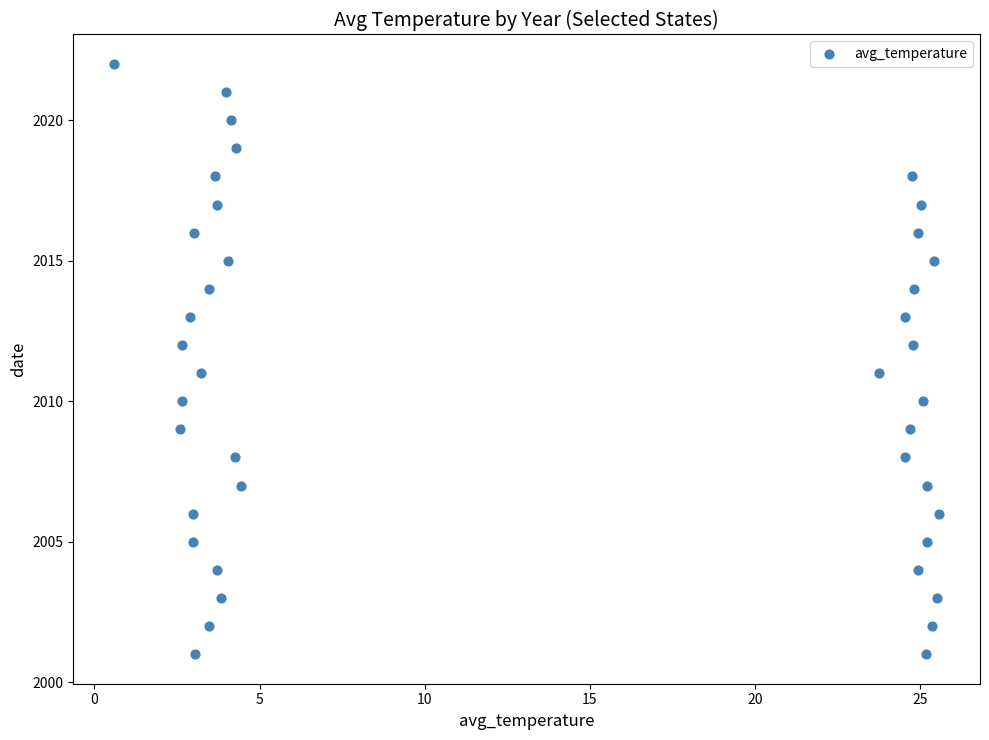

What is the range of Y values (max minus min)?

21